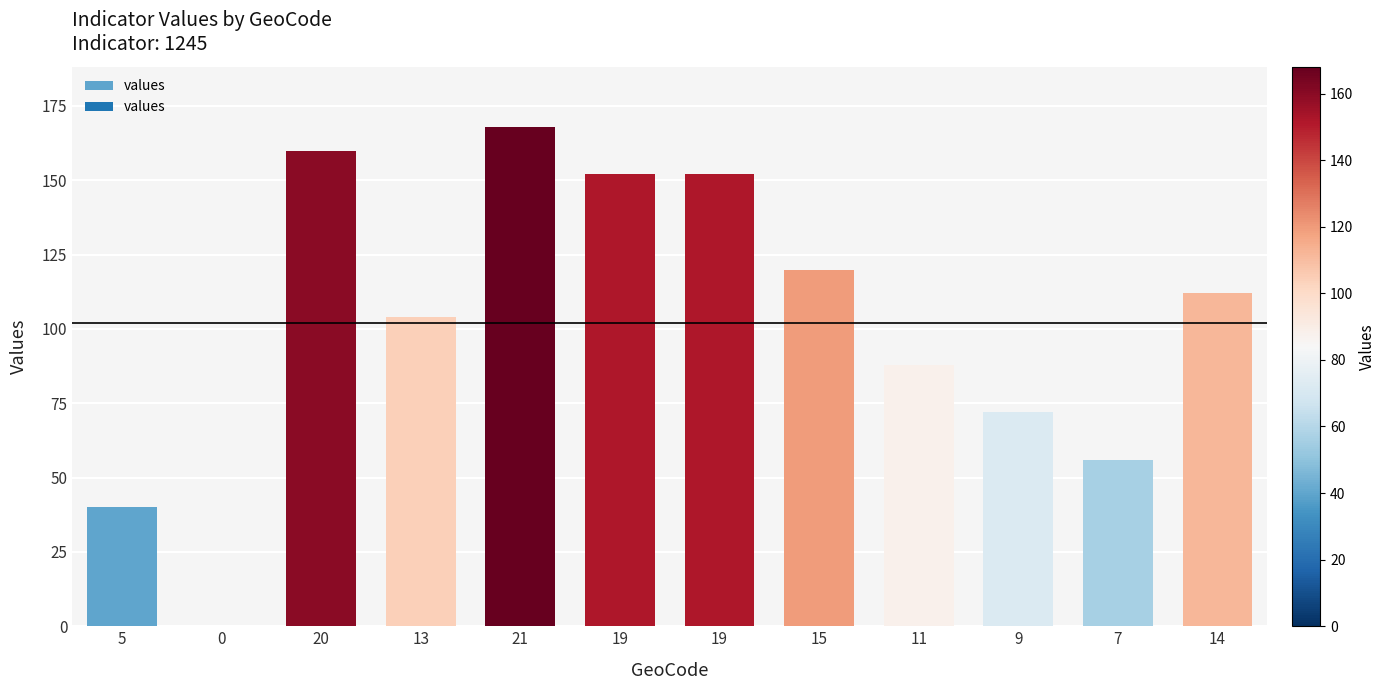

Count the number of categories in the chart.

12